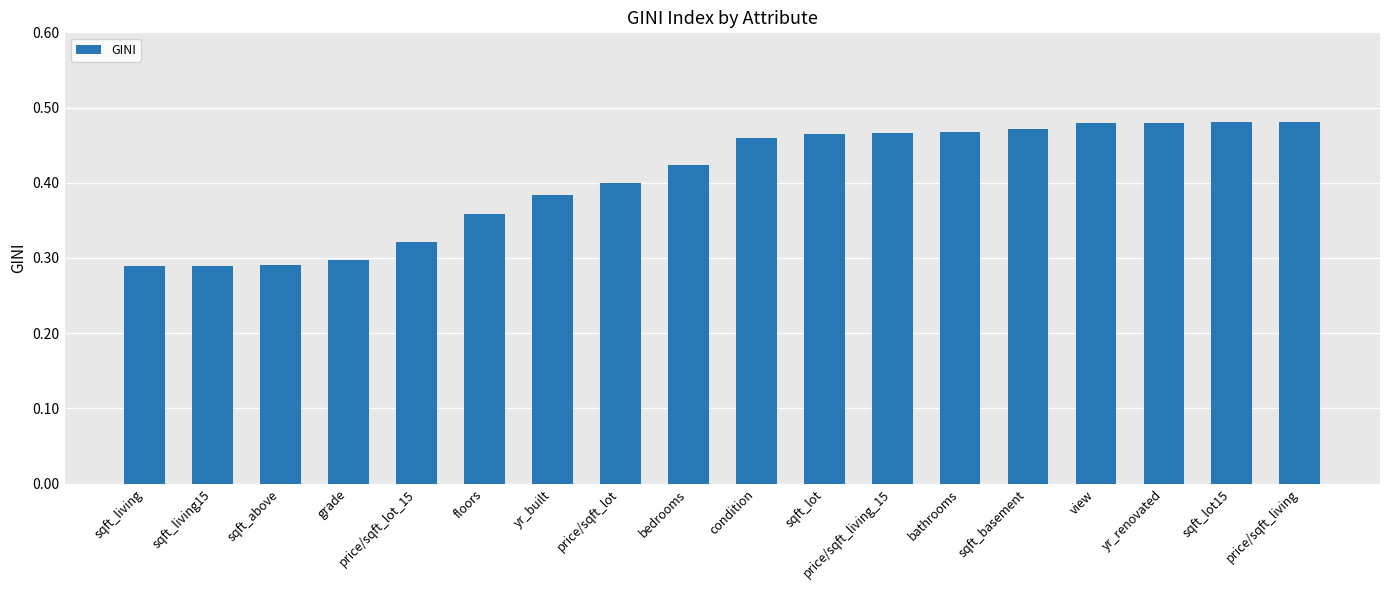

Count the values in the range 0 to 1.

18